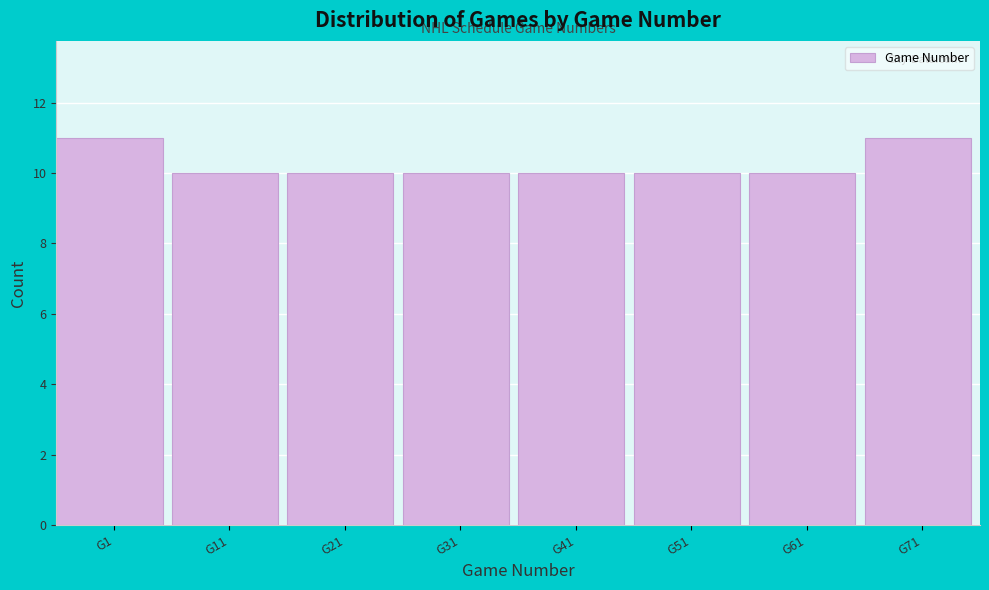

Reading left to right, transcribe all the data shown in this chart.

11	10	10	10	10	10	10	11